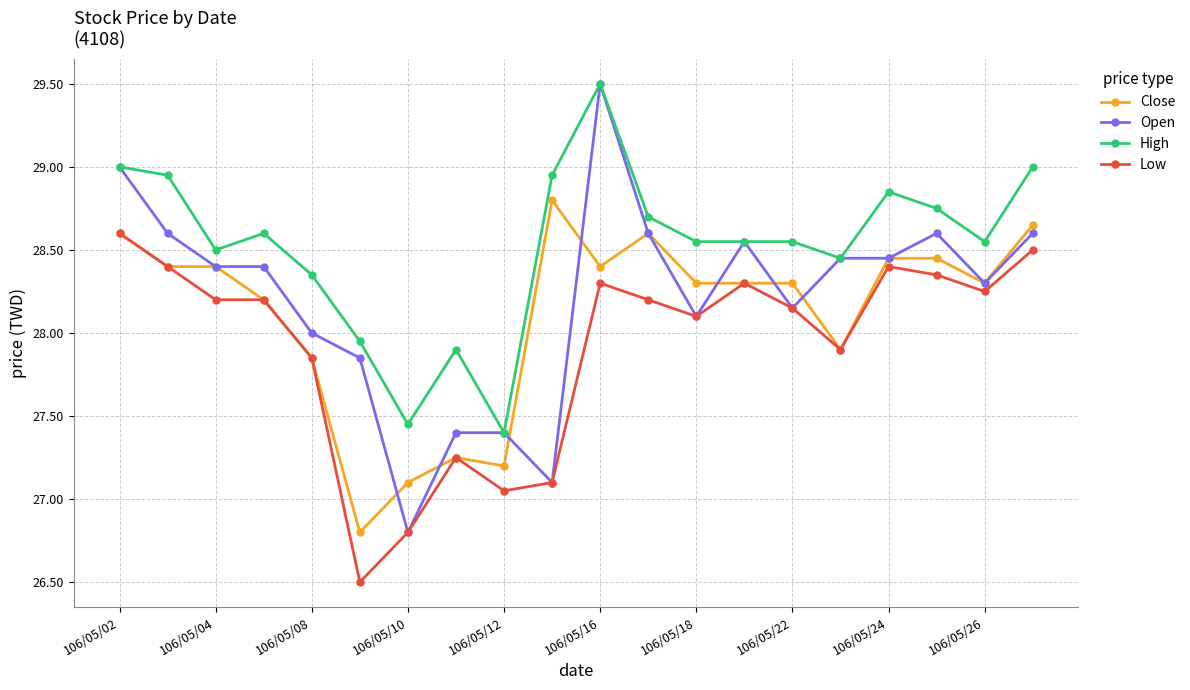

What is the value of the Open point at the 5th from the left?

28.0